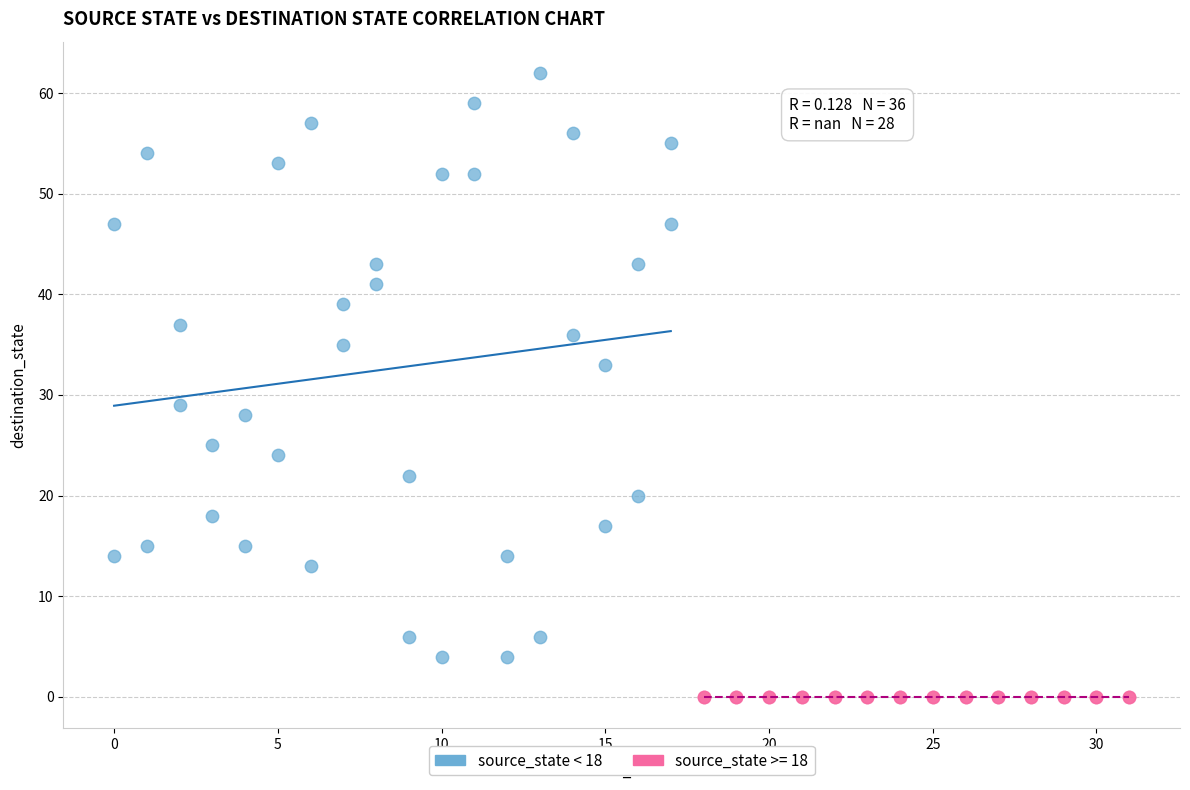

Which series contains the highest Y value?

source_state < 18